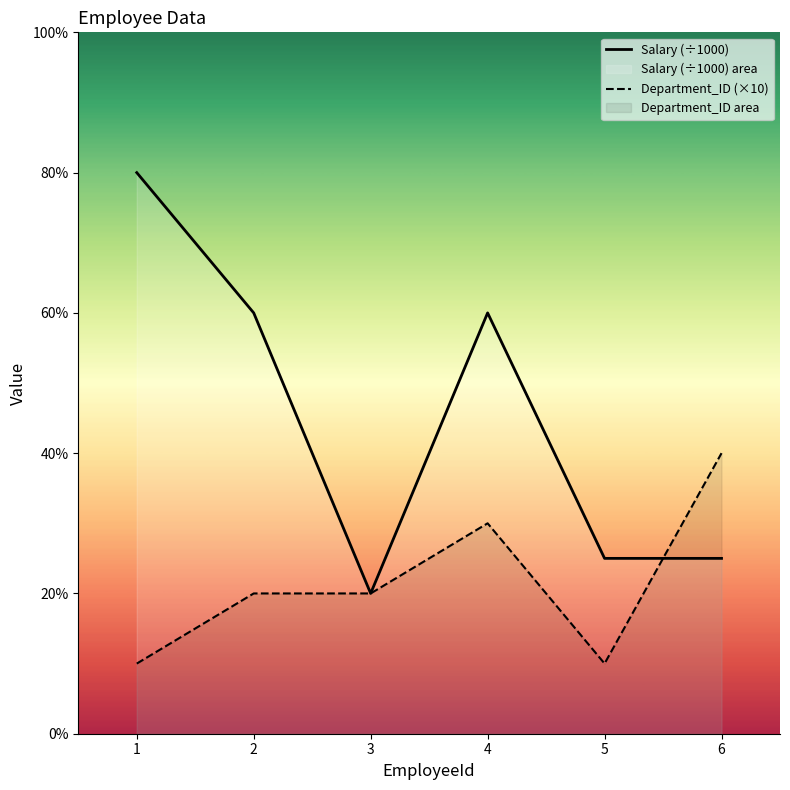

Between 3 and 4, which series saw the biggest shift?

Salary (÷1000)